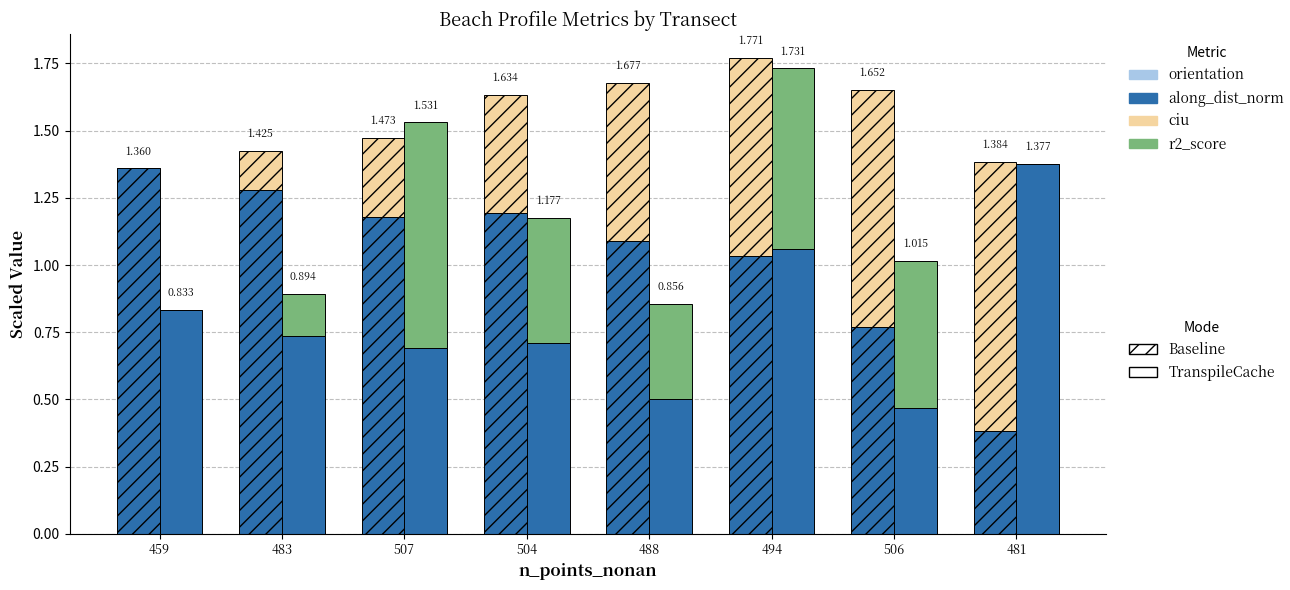

At which category does the chart reach its minimum across all series?

459